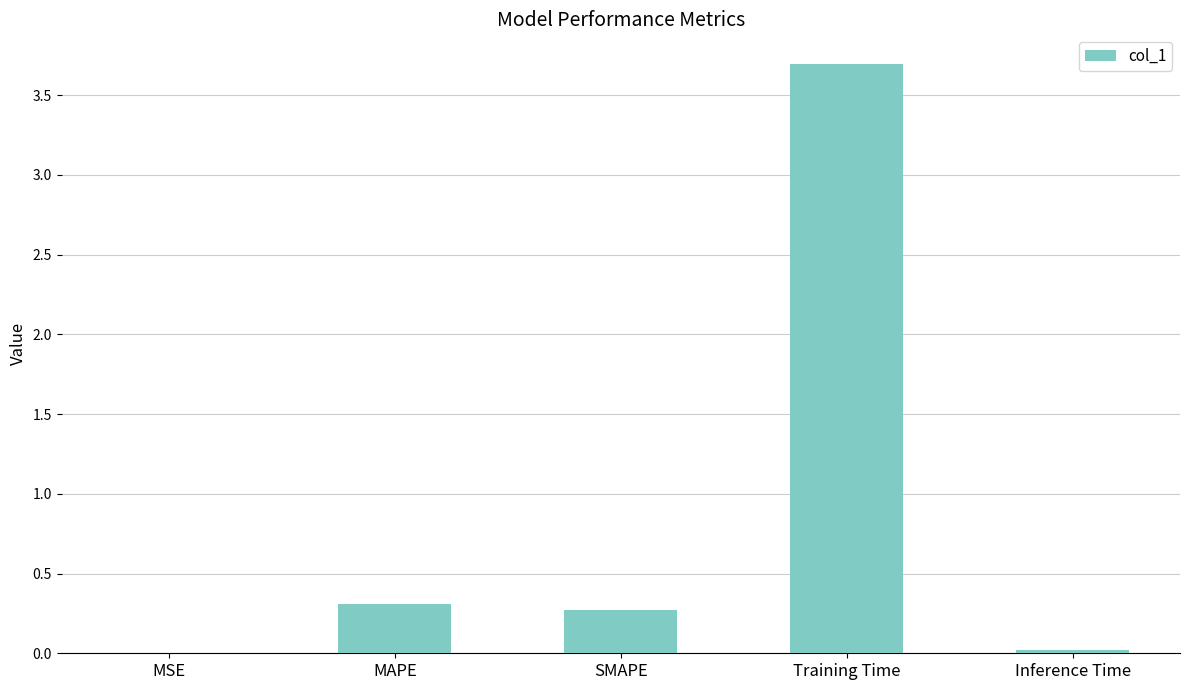

The value at Training Time is 1.7. True or false?

False